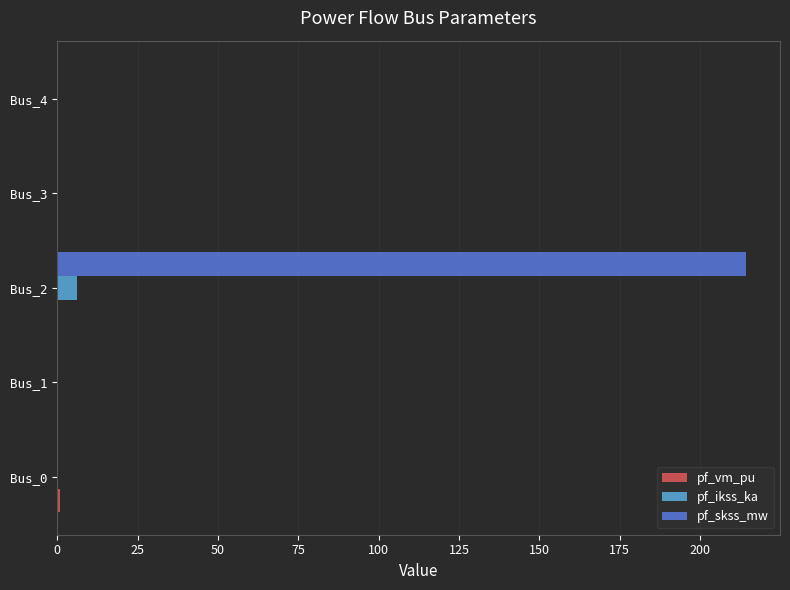

The value of pf_skss_mw at Bus_1 is -110.2. True or false?

False